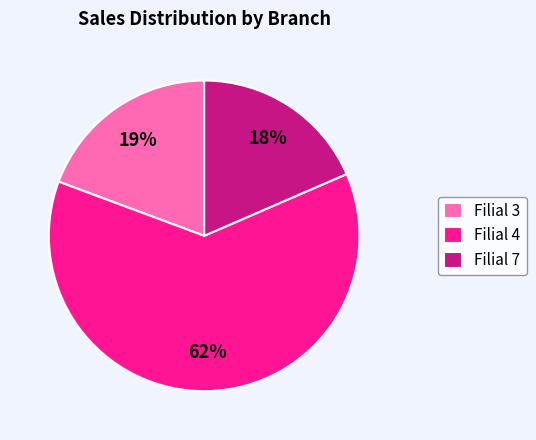

Is there a majority slice in this chart?

Yes